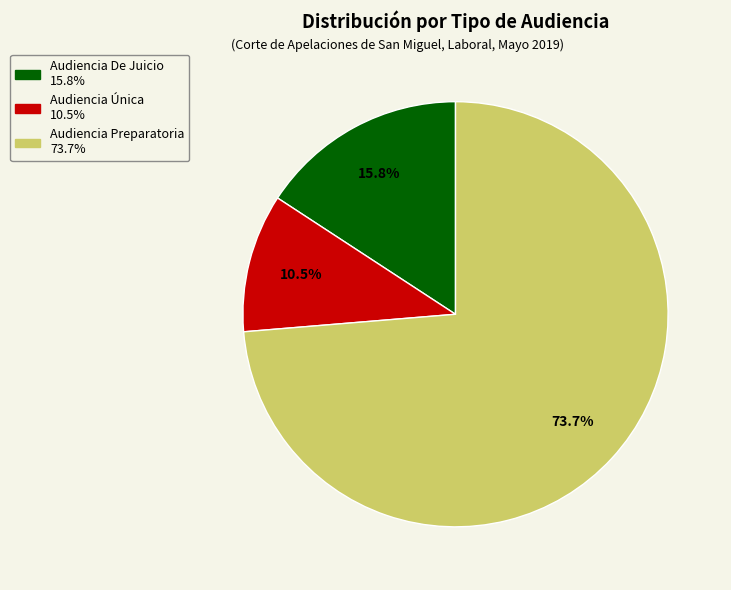

True or false: Audiencia Preparatoria accounts for 87% of the total.

False